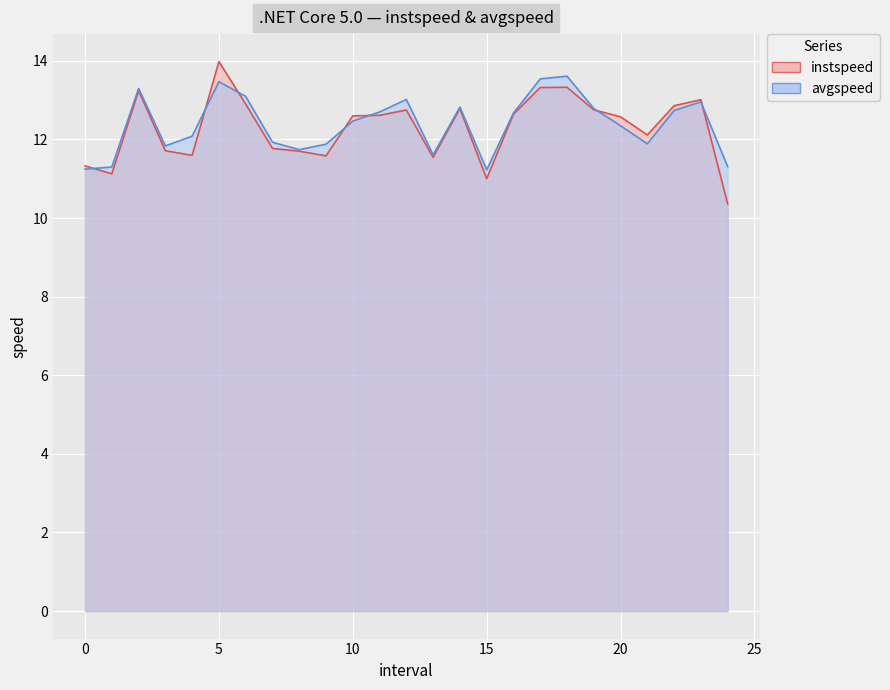

What is the minimum value for avgspeed?

11.2